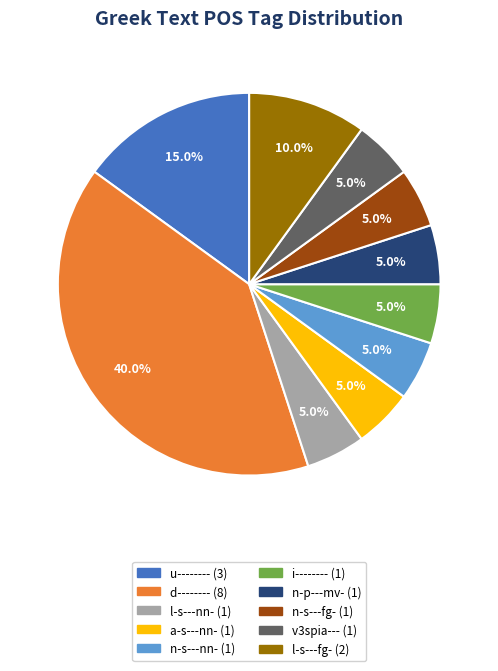

Does l-s---fg- account for over 50% of the chart?

No